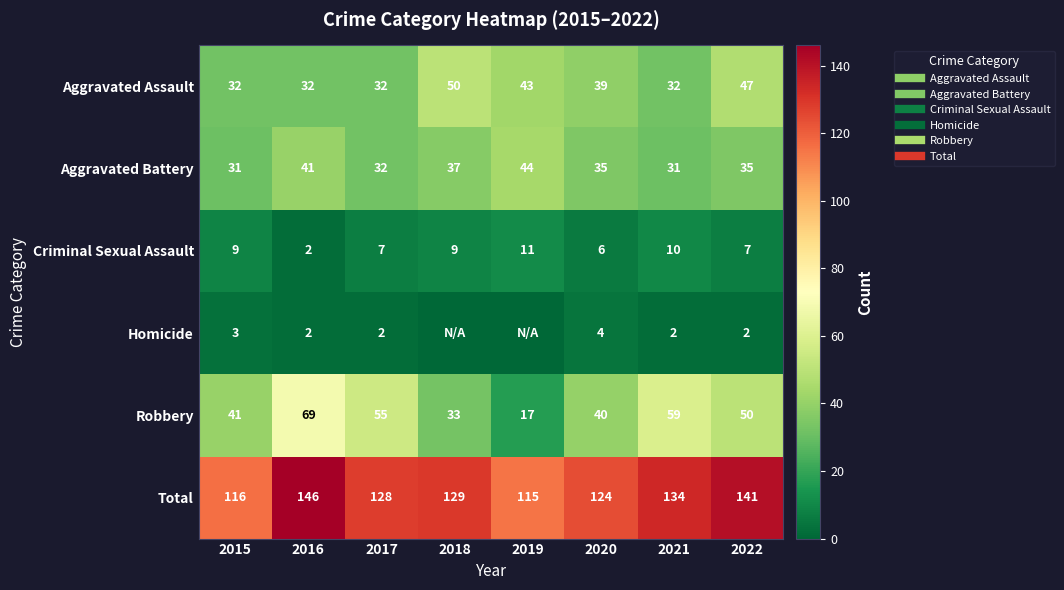

The Aggravated Battery series shows 6 at 2017. True or false?

False